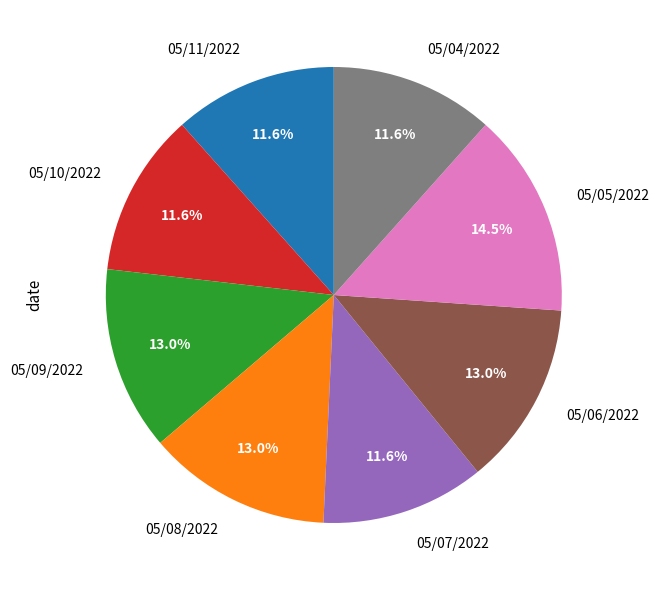

Which category has the biggest portion of the pie?

05/05/2022